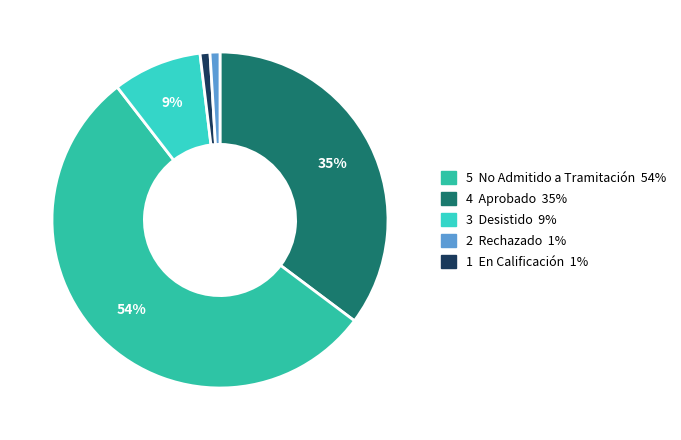

Which category has the biggest portion of the pie?

No Admitido a Tramitación